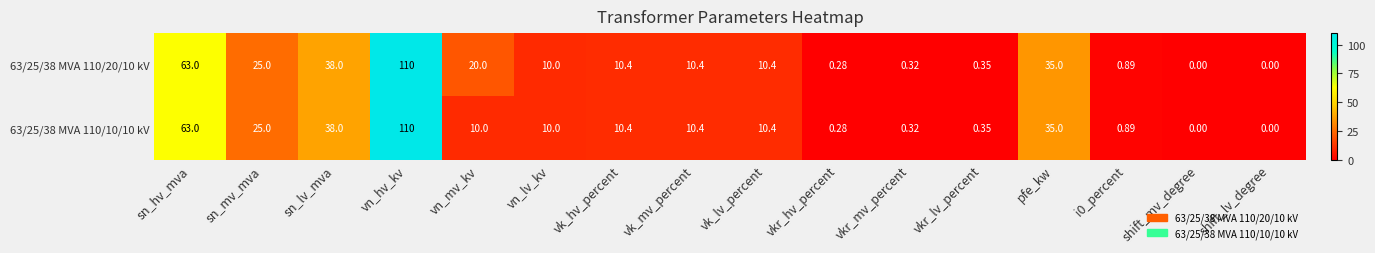

At which label is 63/25/38 MVA 110/20/10 kV closest to 55?

sn_hv_mva